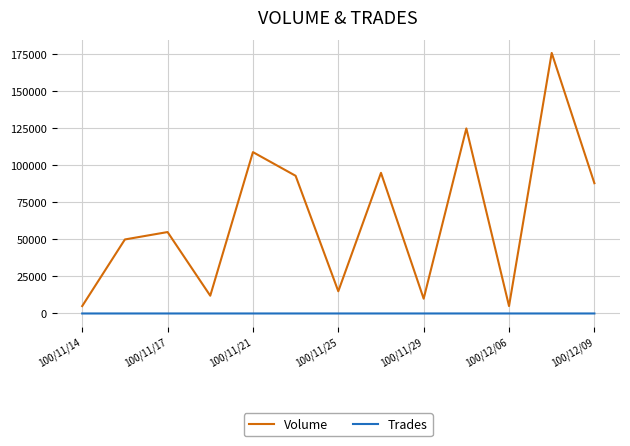

Rank the series by their average value, from lowest to highest.

Trades, Volume